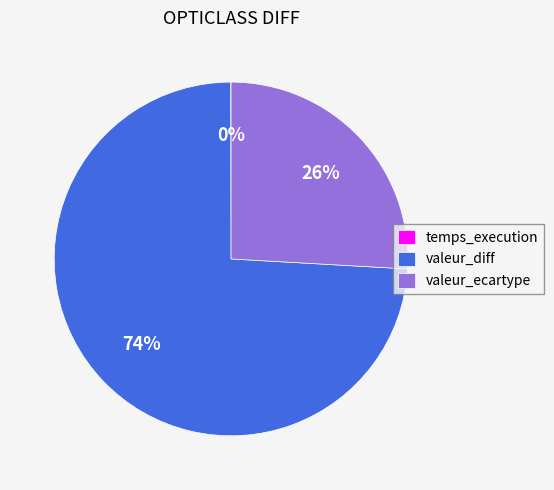

To the nearest percent, what is the average slice percentage?

33%